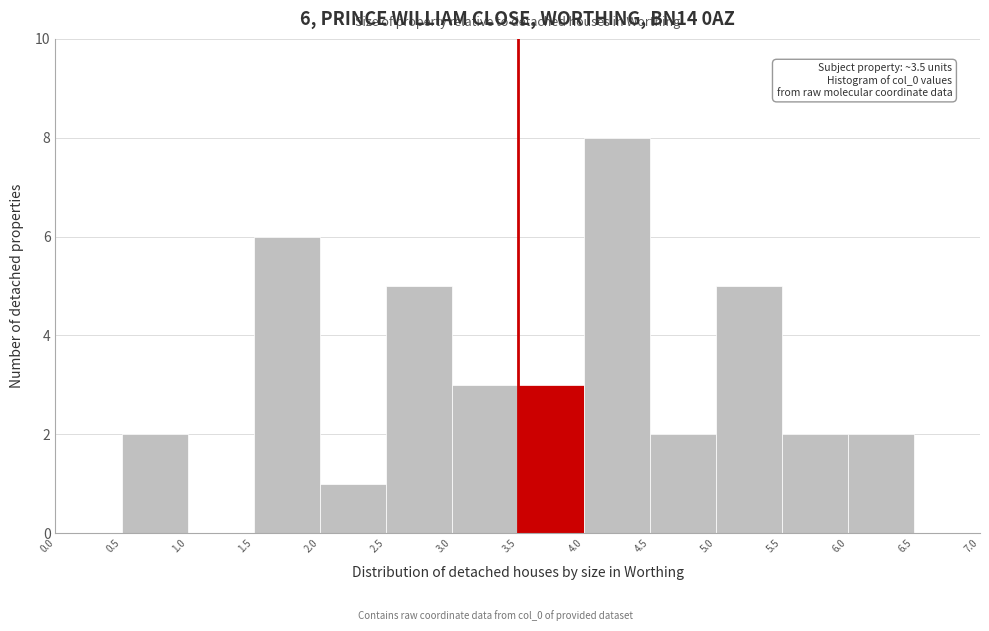

Which range on the x-axis has the tallest bar?

4.0 to 4.5